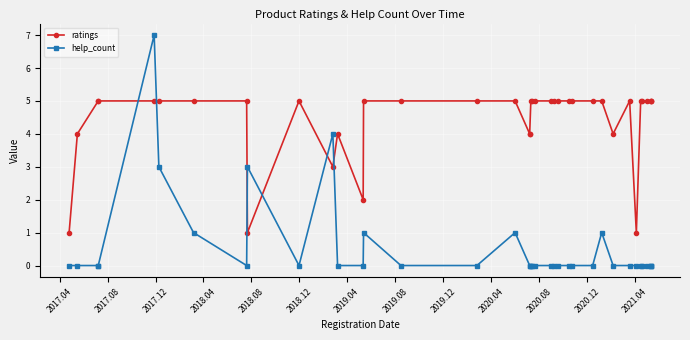

What is the lowest value of the ratings series?

1